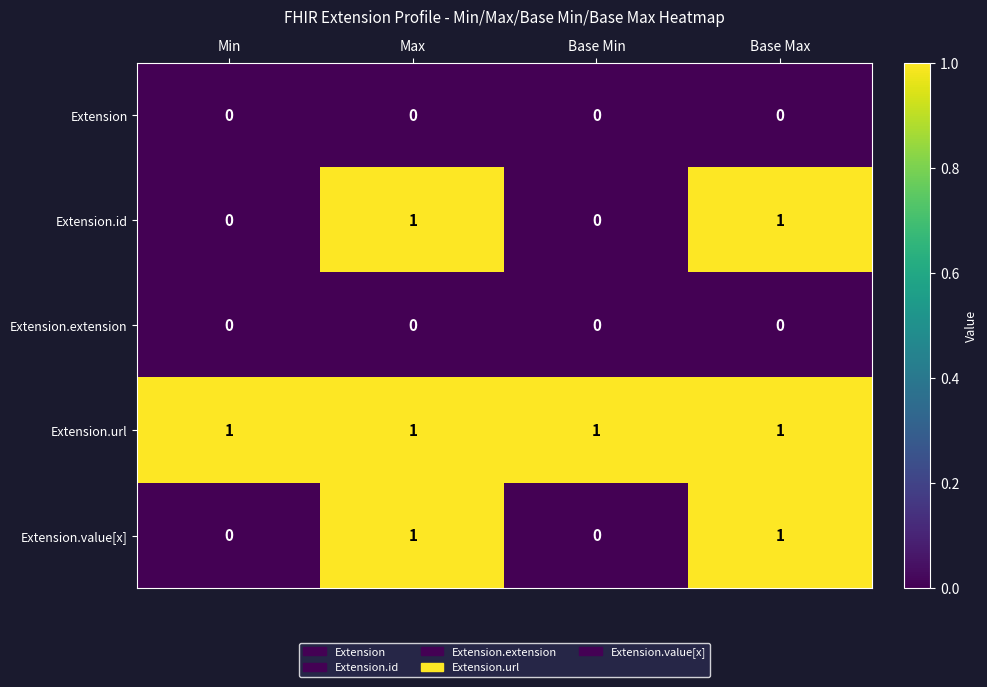

True or false: Extension.value[x] has a value of 0 at Min.

True